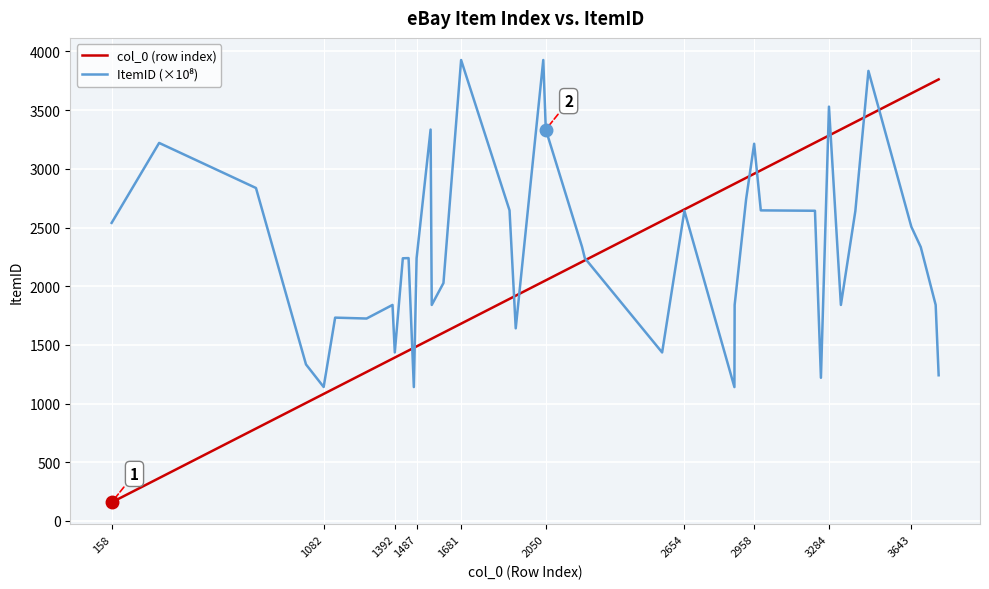

What is the smallest value displayed?

158.0